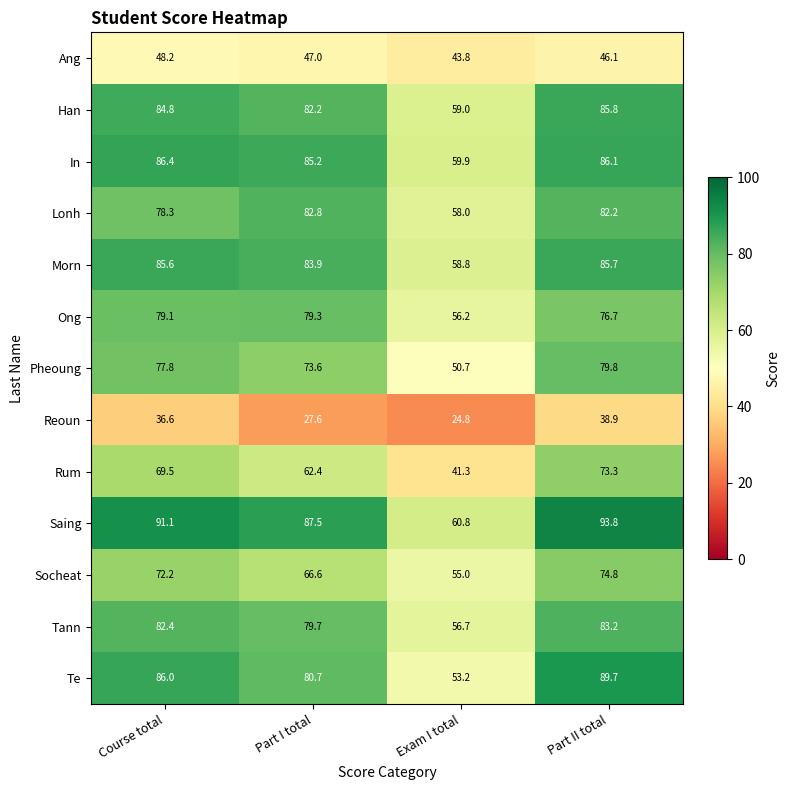

At which category does the chart reach its peak across all series?

Part II total